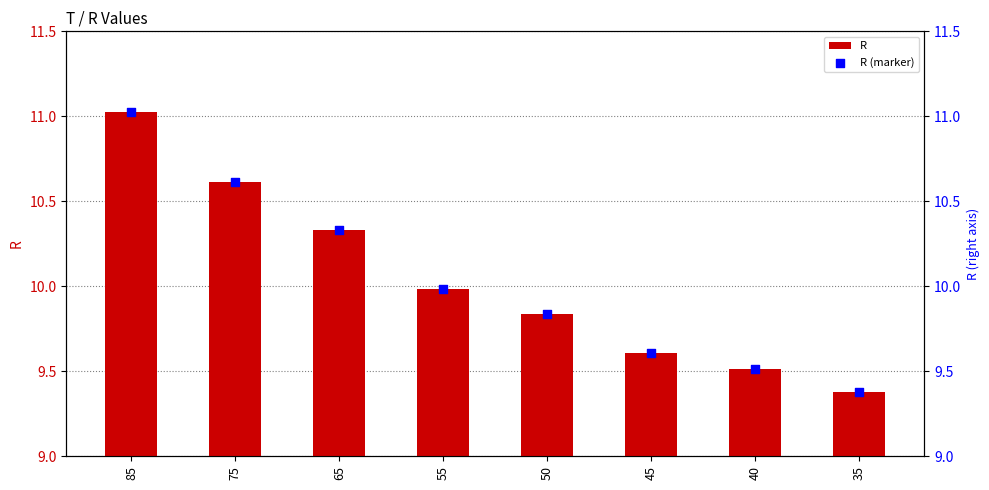

Which series has the largest total across all categories?

R (marker)